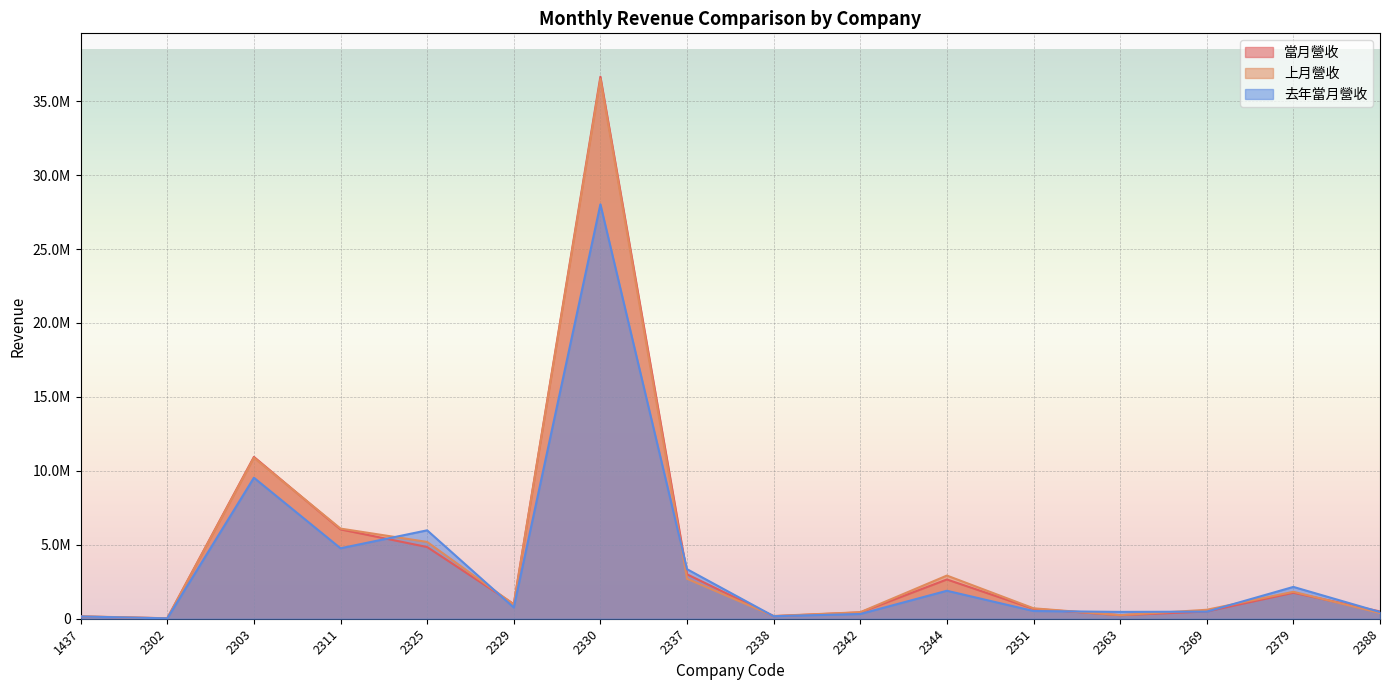

The value of 上月營收 at 2311 is 6095610. True or false?

True